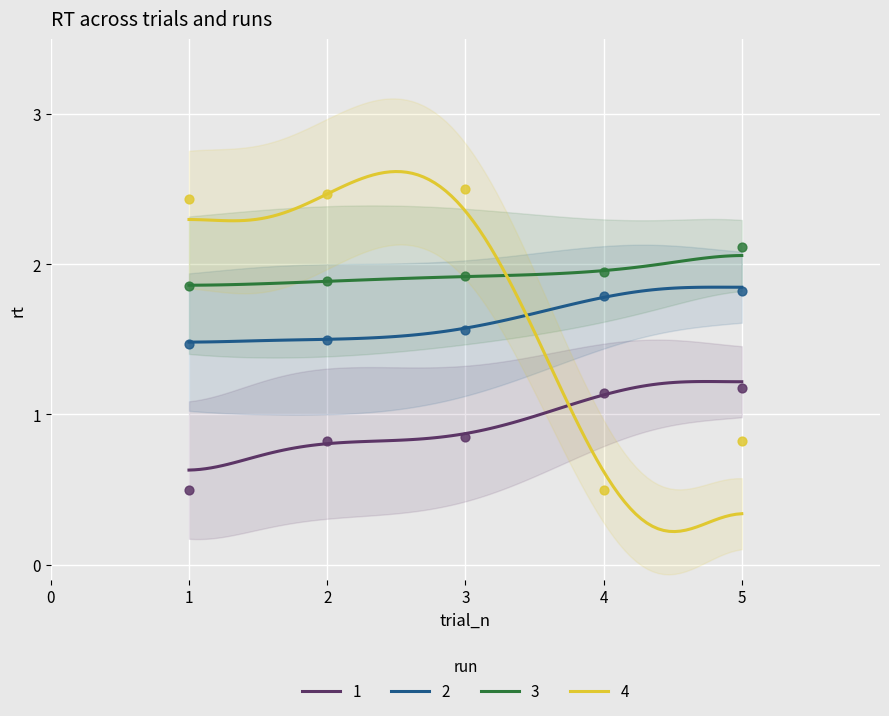

Which series has the largest total across all categories?

3